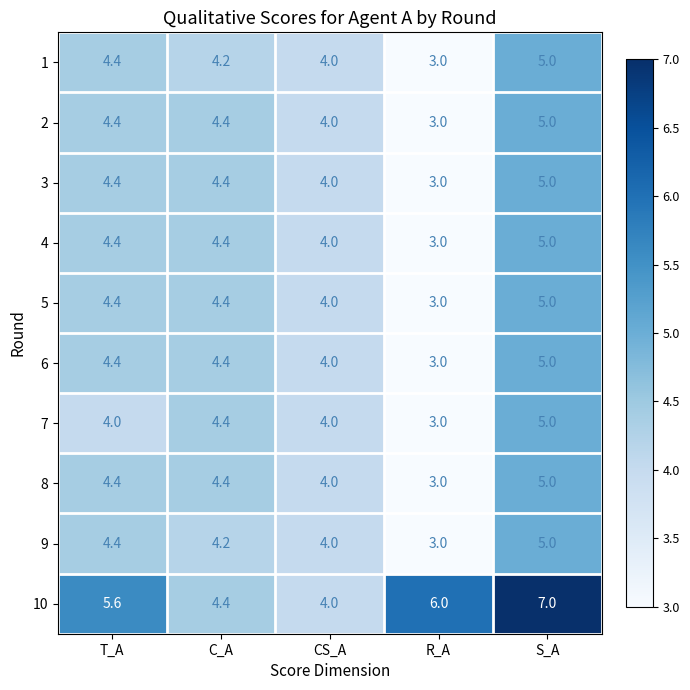

What is the difference between the maximum and minimum values in the 5 series?

2.0